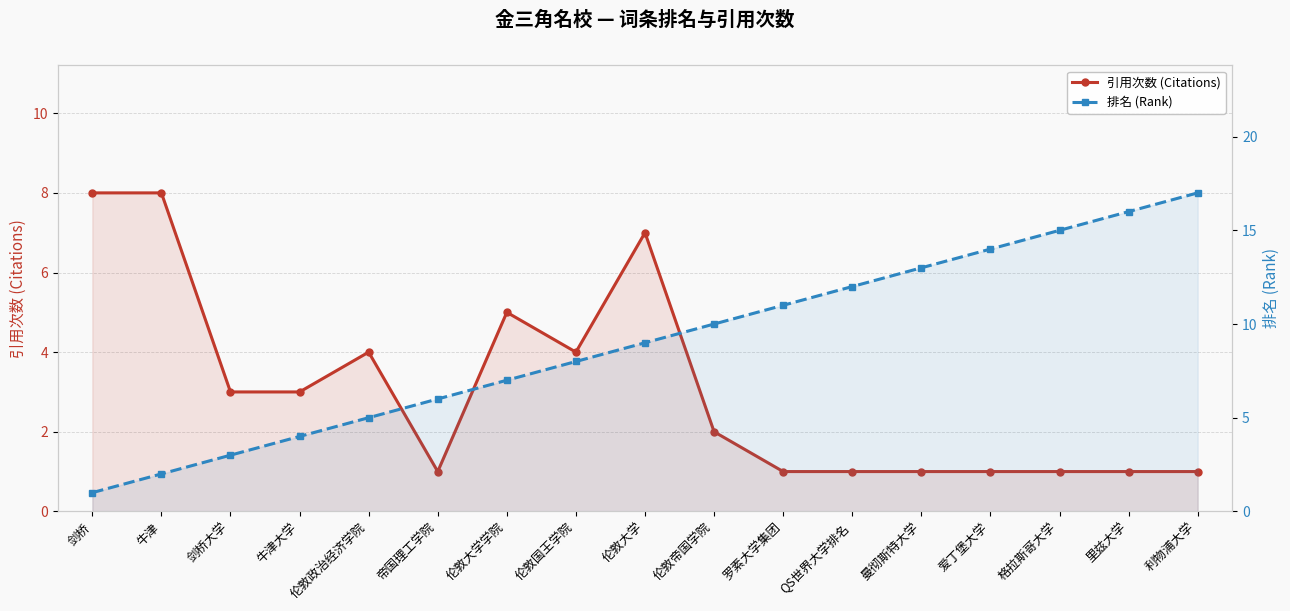

How many values in the 引用次数 (Citations) series exceed 2?

8